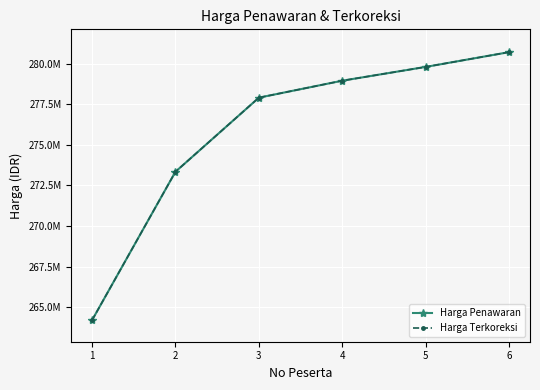

How many lines are shown in the chart?

2